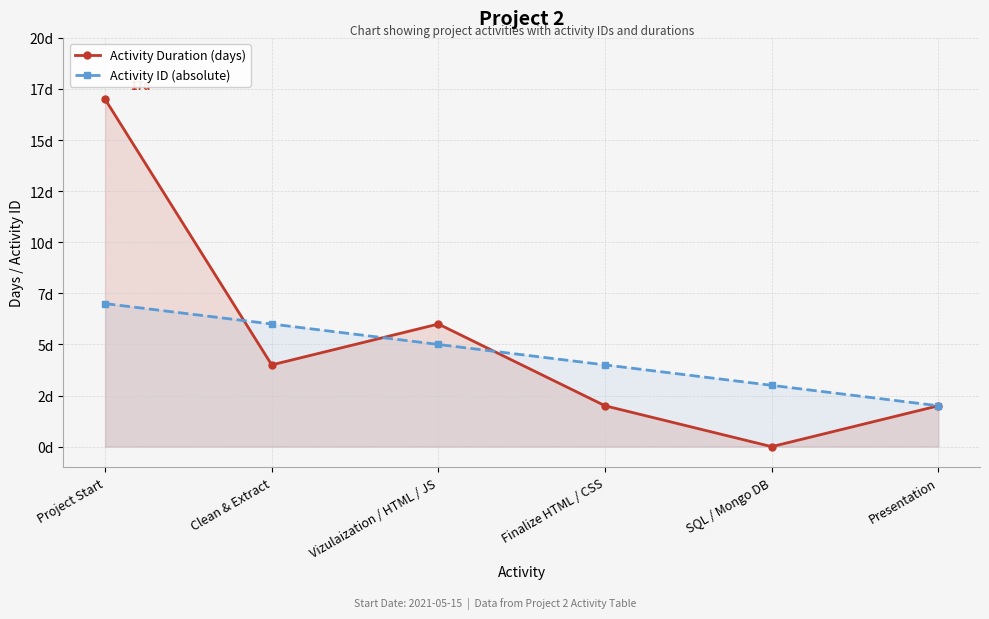

How many lines are shown in the chart?

2